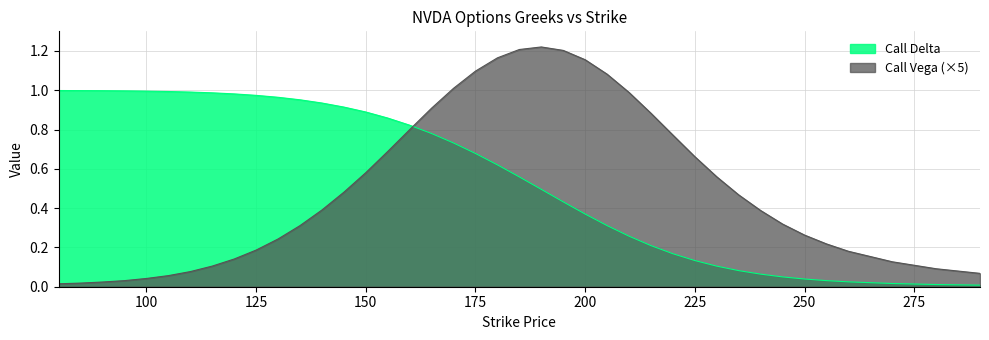

Rank the series by their average value, from highest to lowest.

Call Delta, Call Vega (×5)